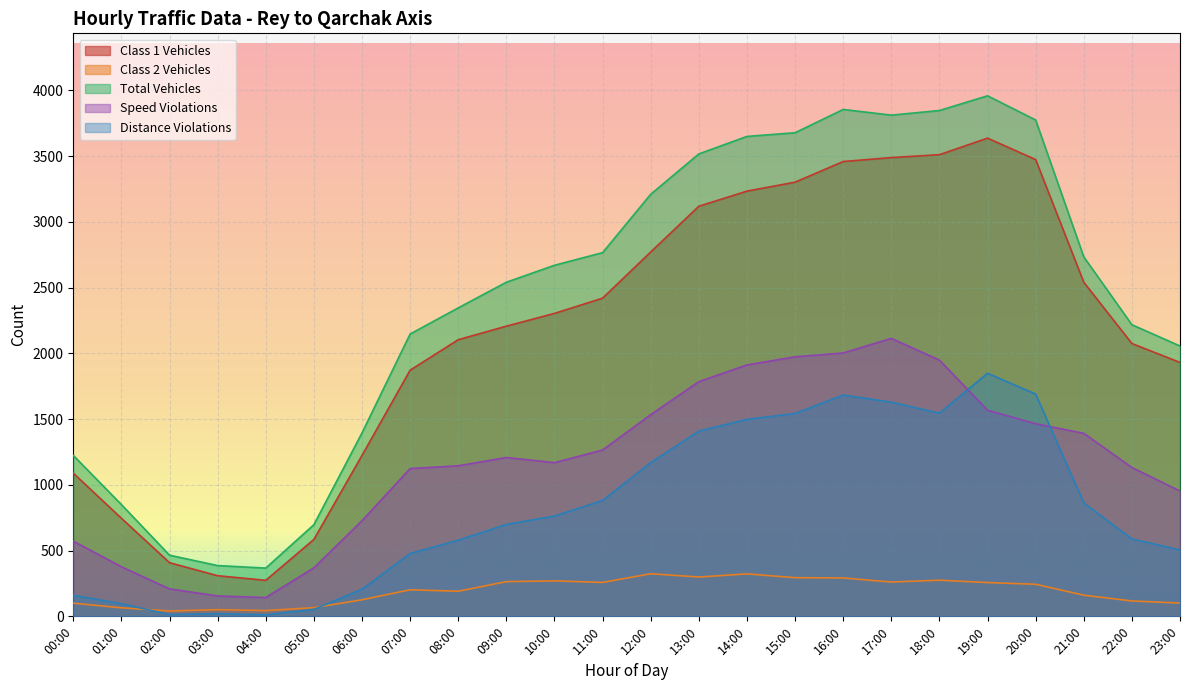

True or false: Total Vehicles and Class 1 Vehicles intersect in this chart.

False